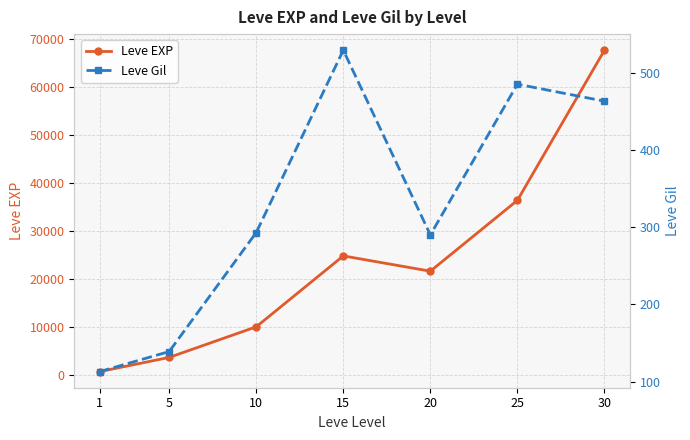

True or false: Leve EXP has a value of 4862 at 10.

False